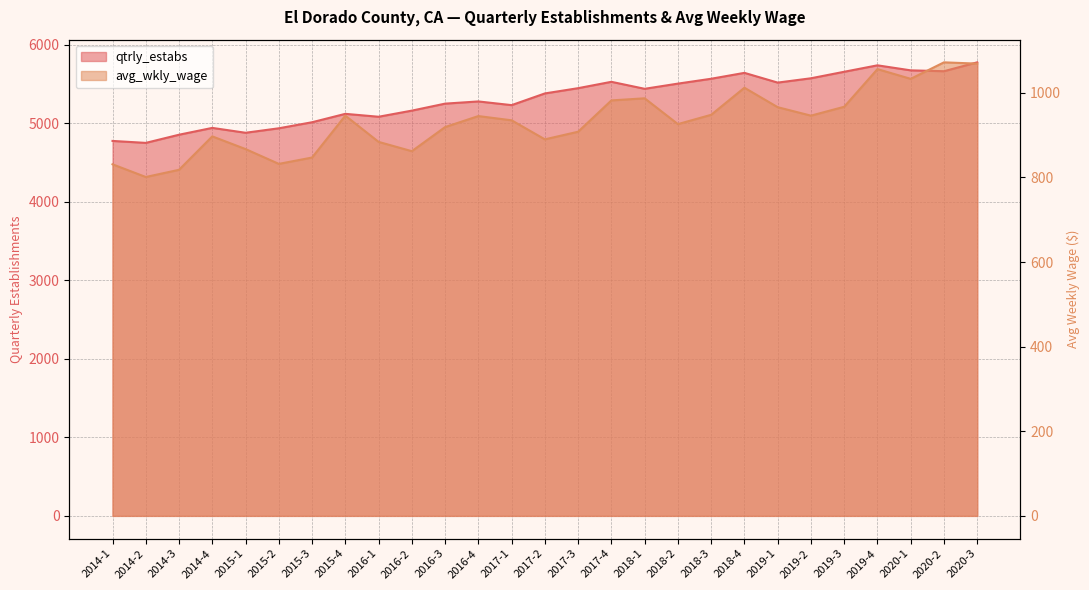

Rank the series by their maximum value, from lowest to highest.

avg_wkly_wage, qtrly_estabs